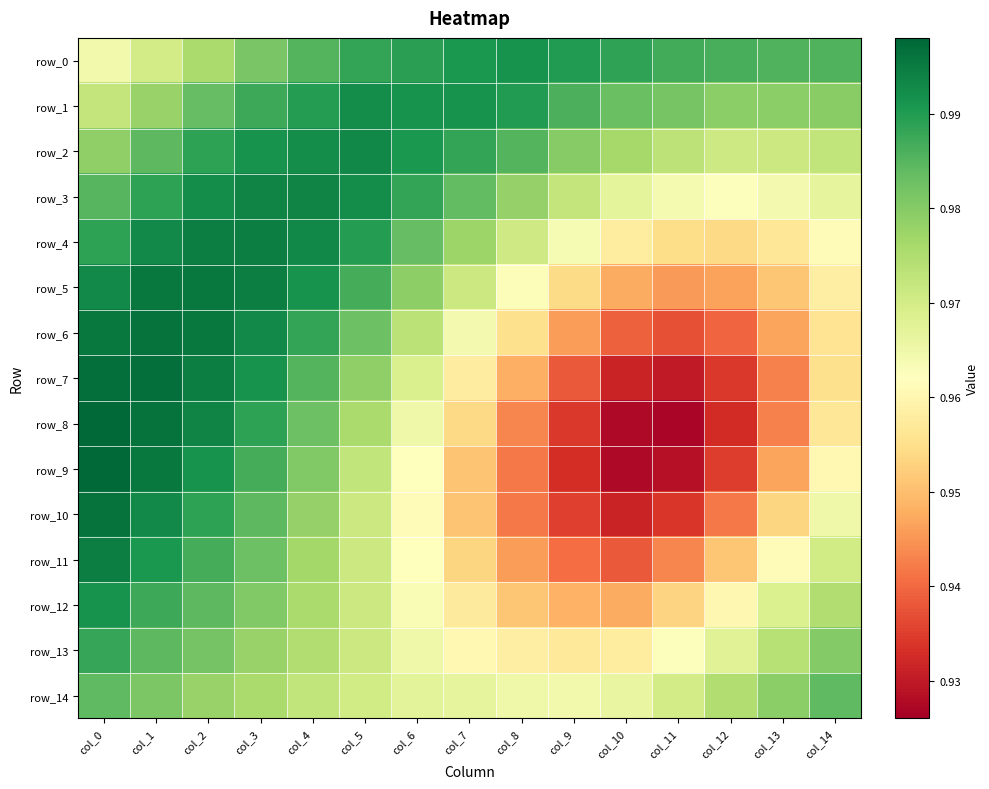

Reading right to left, transcribe all the data shown in this chart.

row_0: col_14=1.0	col_13=1.0	col_12=1.0	col_11=1.0	col_10=1.0	col_9=1.0	col_8=1.0	col_7=1.0	col_6=1.0	col_5=1.0	col_4=1.0	col_3=1.0	col_2=1.0	col_1=1.0	col_0=1.0
row_1: col_14=1.0	col_13=1.0	col_12=1.0	col_11=1.0	col_10=1.0	col_9=1.0	col_8=1.0	col_7=1.0	col_6=1.0	col_5=1.0	col_4=1.0	col_3=1.0	col_2=1.0	col_1=1.0	col_0=1.0
row_2: col_14=1.0	col_13=1.0	col_12=1.0	col_11=1.0	col_10=1.0	col_9=1.0	col_8=1.0	col_7=1.0	col_6=1.0	col_5=1.0	col_4=1.0	col_3=1.0	col_2=1.0	col_1=1.0	col_0=1.0
row_3: col_14=1.0	col_13=1.0	col_12=1.0	col_11=1.0	col_10=1.0	col_9=1.0	col_8=1.0	col_7=1.0	col_6=1.0	col_5=1.0	col_4=1.0	col_3=1.0	col_2=1.0	col_1=1.0	col_0=1.0
row_4: col_14=1.0	col_13=1.0	col_12=1.0	col_11=1.0	col_10=1.0	col_9=1.0	col_8=1.0	col_7=1.0	col_6=1.0	col_5=1.0	col_4=1.0	col_3=1.0	col_2=1.0	col_1=1.0	col_0=1.0
row_5: col_14=1.0	col_13=1.0	col_12=0.9	col_11=0.9	col_10=0.9	col_9=1.0	col_8=1.0	col_7=1.0	col_6=1.0	col_5=1.0	col_4=1.0	col_3=1.0	col_2=1.0	col_1=1.0	col_0=1.0
row_6: col_14=1.0	col_13=0.9	col_12=0.9	col_11=0.9	col_10=0.9	col_9=0.9	col_8=1.0	col_7=1.0	col_6=1.0	col_5=1.0	col_4=1.0	col_3=1.0	col_2=1.0	col_1=1.0	col_0=1.0
row_7: col_14=1.0	col_13=0.9	col_12=0.9	col_11=0.9	col_10=0.9	col_9=0.9	col_8=0.9	col_7=1.0	col_6=1.0	col_5=1.0	col_4=1.0	col_3=1.0	col_2=1.0	col_1=1.0	col_0=1.0
row_8: col_14=1.0	col_13=0.9	col_12=0.9	col_11=0.9	col_10=0.9	col_9=0.9	col_8=0.9	col_7=1.0	col_6=1.0	col_5=1.0	col_4=1.0	col_3=1.0	col_2=1.0	col_1=1.0	col_0=1.0
row_9: col_14=1.0	col_13=0.9	col_12=0.9	col_11=0.9	col_10=0.9	col_9=0.9	col_8=0.9	col_7=1.0	col_6=1.0	col_5=1.0	col_4=1.0	col_3=1.0	col_2=1.0	col_1=1.0	col_0=1.0
row_10: col_14=1.0	col_13=1.0	col_12=0.9	col_11=0.9	col_10=0.9	col_9=0.9	col_8=0.9	col_7=1.0	col_6=1.0	col_5=1.0	col_4=1.0	col_3=1.0	col_2=1.0	col_1=1.0	col_0=1.0
row_11: col_14=1.0	col_13=1.0	col_12=1.0	col_11=0.9	col_10=0.9	col_9=0.9	col_8=0.9	col_7=1.0	col_6=1.0	col_5=1.0	col_4=1.0	col_3=1.0	col_2=1.0	col_1=1.0	col_0=1.0
row_12: col_14=1.0	col_13=1.0	col_12=1.0	col_11=1.0	col_10=0.9	col_9=0.9	col_8=1.0	col_7=1.0	col_6=1.0	col_5=1.0	col_4=1.0	col_3=1.0	col_2=1.0	col_1=1.0	col_0=1.0
row_13: col_14=1.0	col_13=1.0	col_12=1.0	col_11=1.0	col_10=1.0	col_9=1.0	col_8=1.0	col_7=1.0	col_6=1.0	col_5=1.0	col_4=1.0	col_3=1.0	col_2=1.0	col_1=1.0	col_0=1.0
row_14: col_14=1.0	col_13=1.0	col_12=1.0	col_11=1.0	col_10=1.0	col_9=1.0	col_8=1.0	col_7=1.0	col_6=1.0	col_5=1.0	col_4=1.0	col_3=1.0	col_2=1.0	col_1=1.0	col_0=1.0